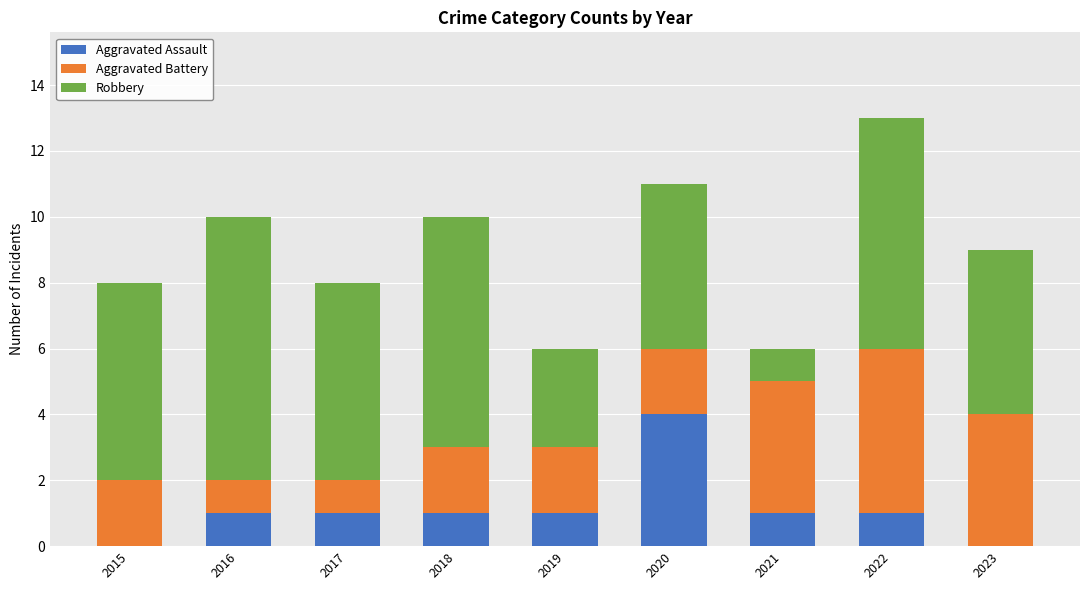

How many series are shown in this chart?

3